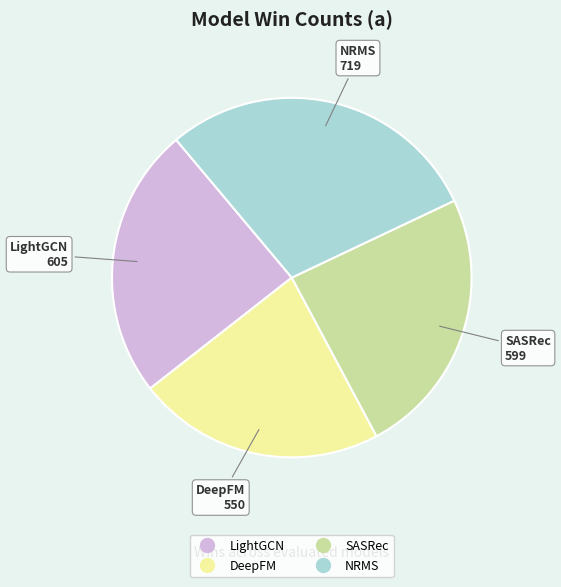

Approximately how many times larger is the value at SASRec compared to LightGCN?

1.0